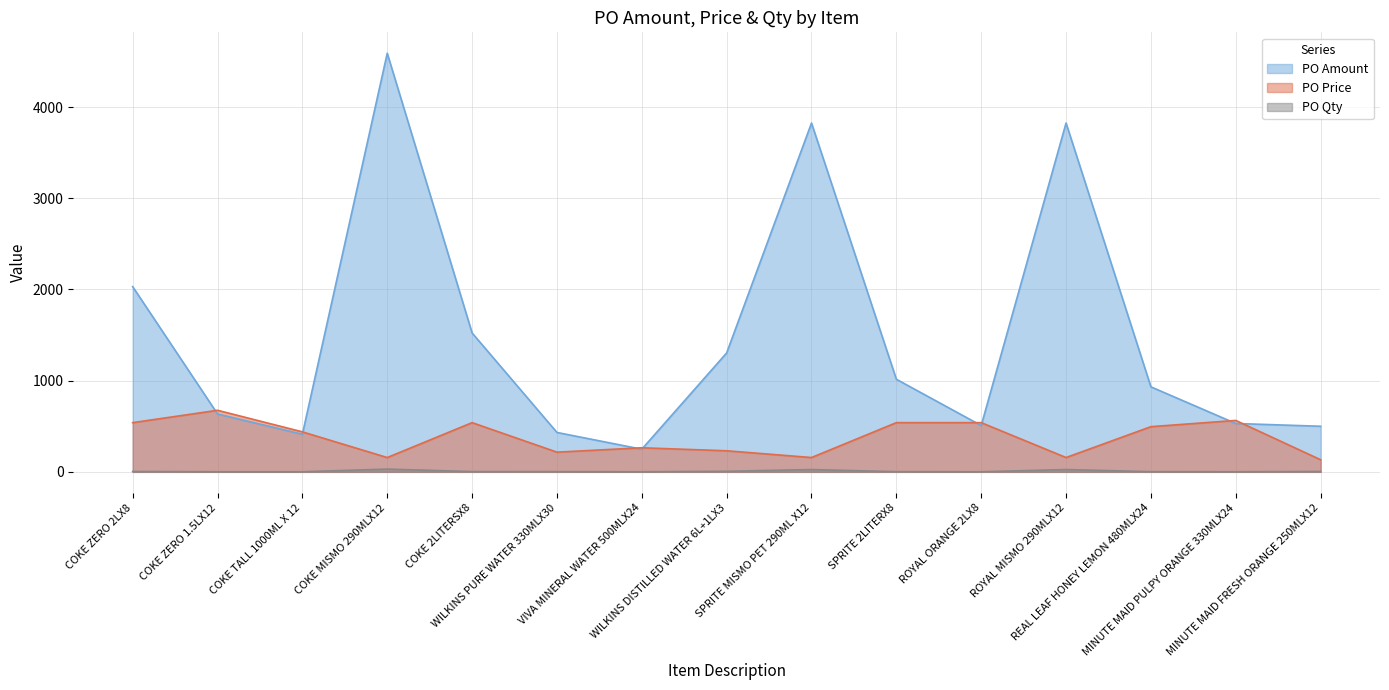

True or false: PO Amount and PO Qty cross at least once.

False